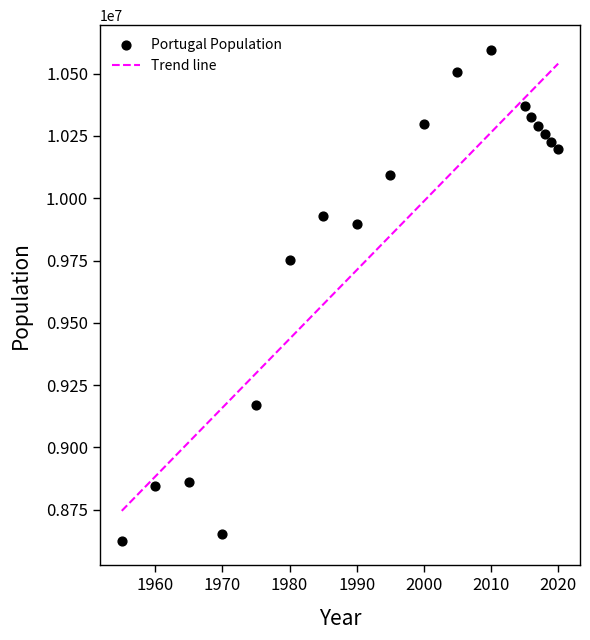

What Y value in the scatter plot is closest to 9610795?

9750964